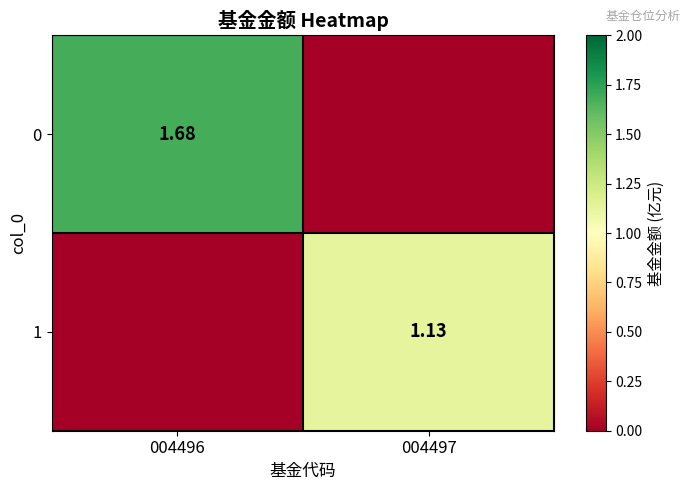

List the labels in order of 0 value, largest first.

004496, 004497